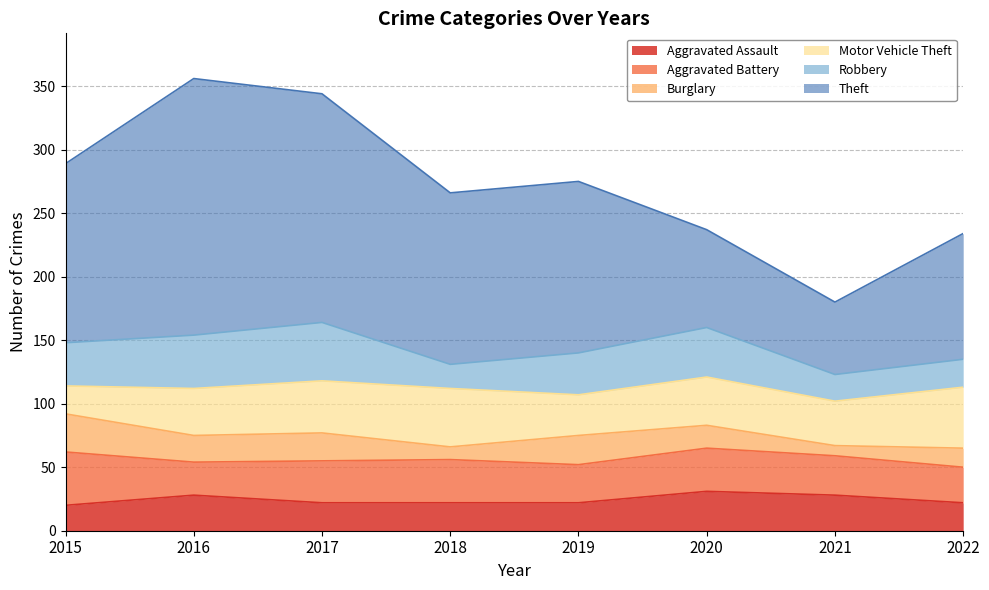

Is the value of Aggravated Assault at 2016 greater than the value of Motor Vehicle Theft at 2020?

No